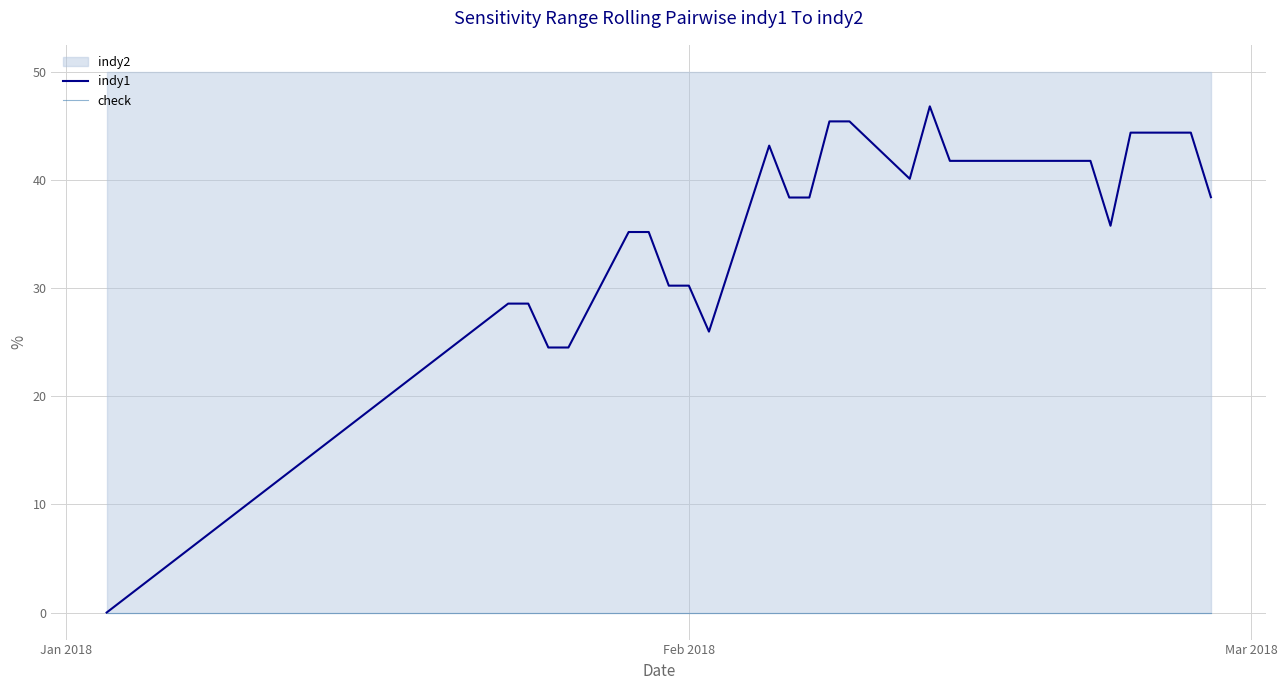

What is the value of the indy1 point at the 3rd from the left?

28.6